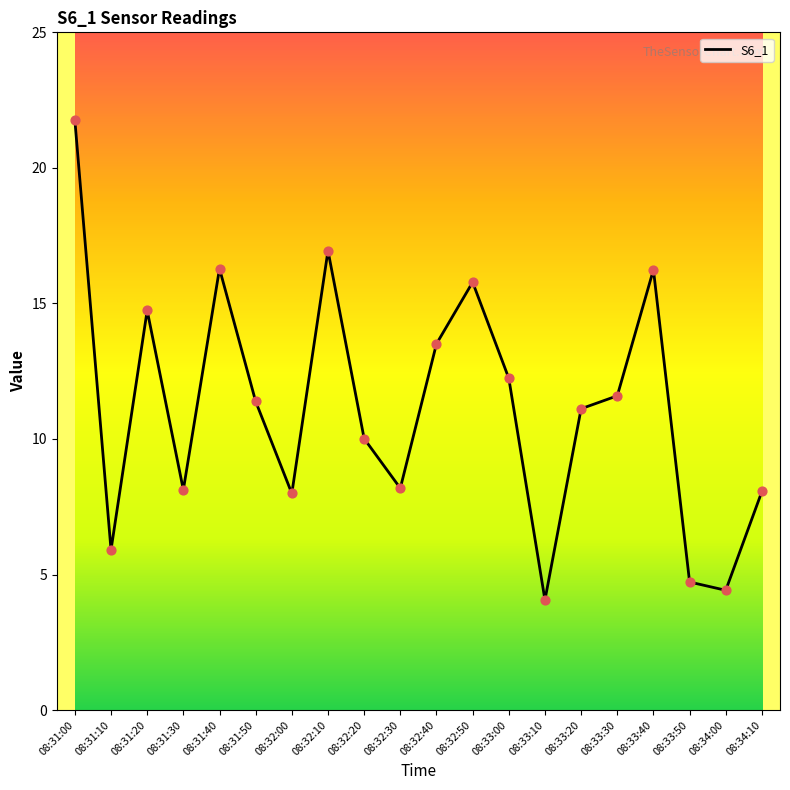

What is the change in value from 08:31:10 to 08:33:50?

-1.2